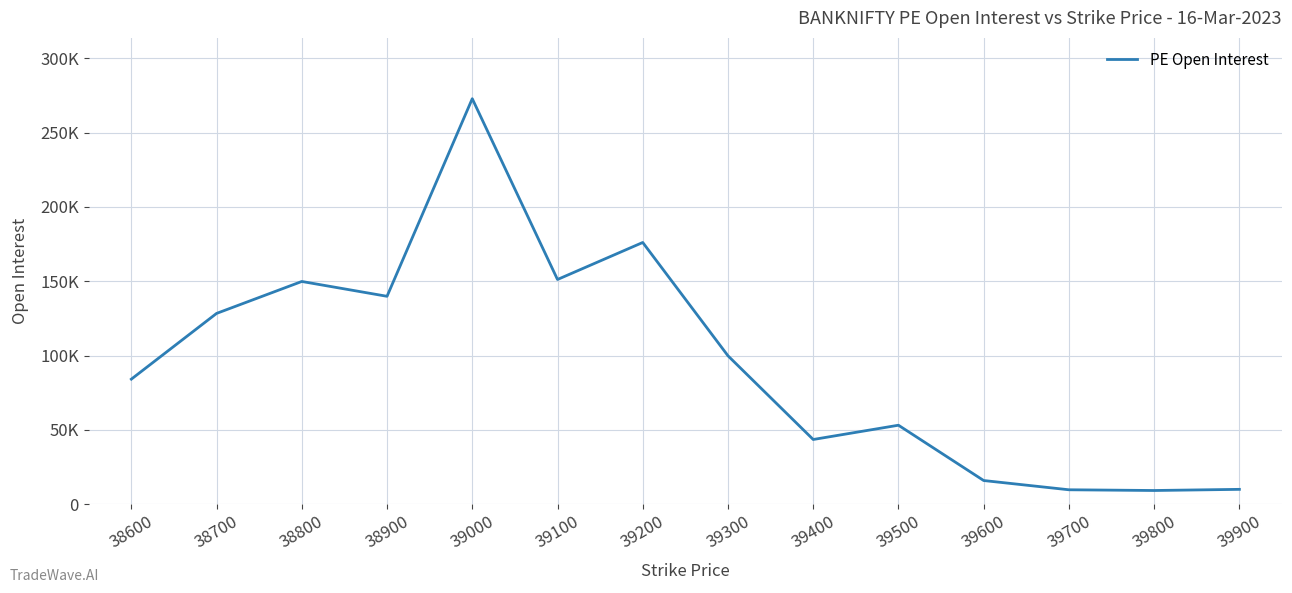

How many interior local valleys (lower than both neighbors) does the data have?

4